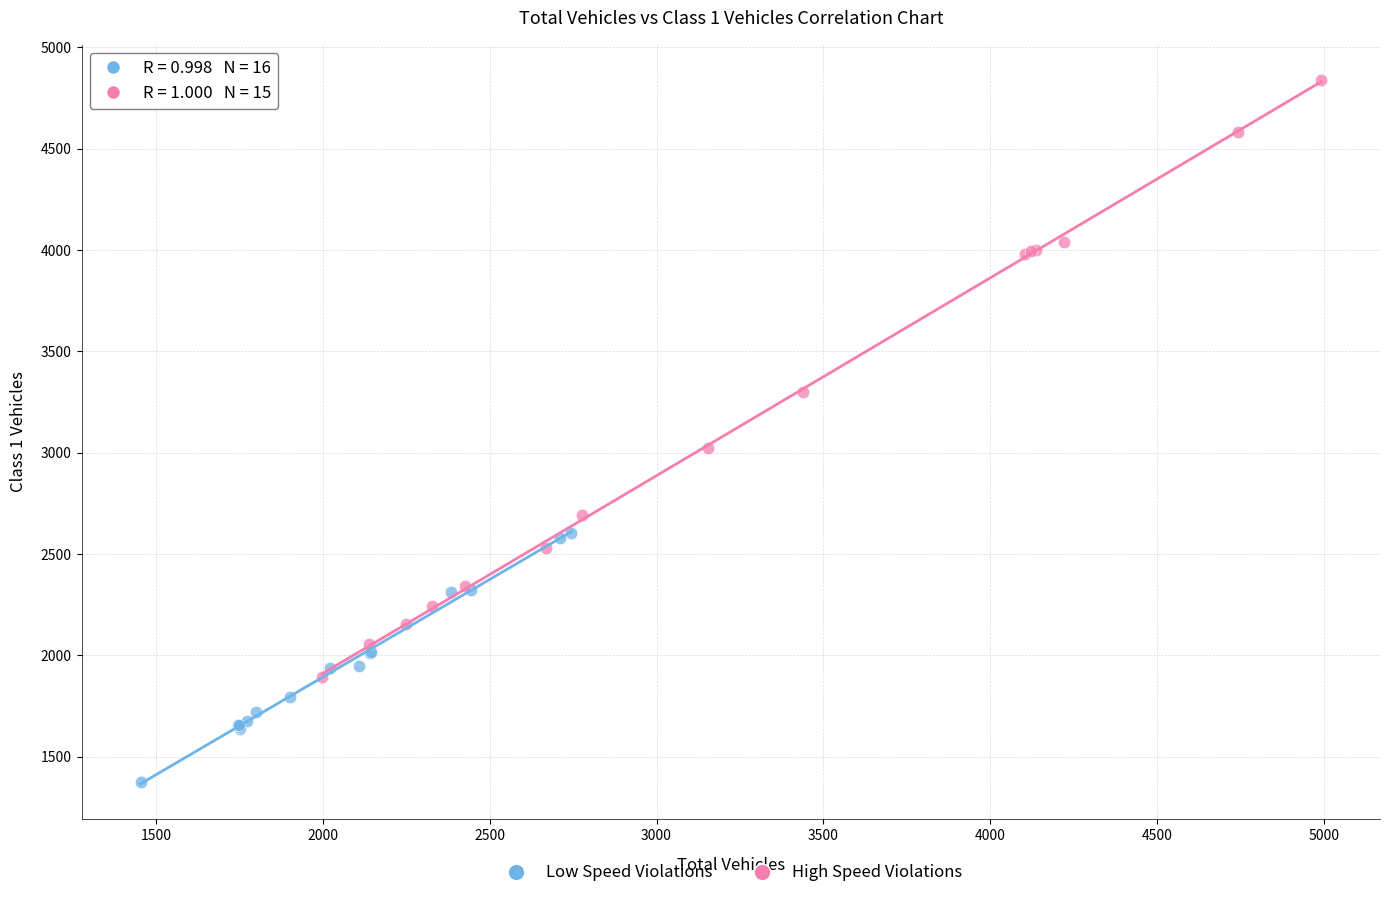

What are all the series names shown in the legend?

Low Speed Violations, High Speed Violations